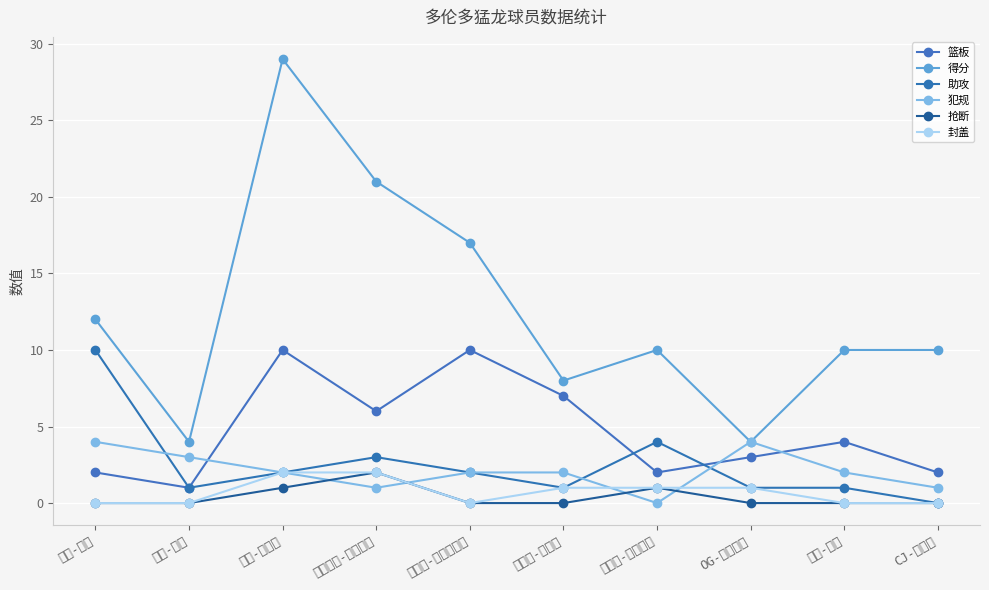

How many data points in 封盖 are less than 1?

5